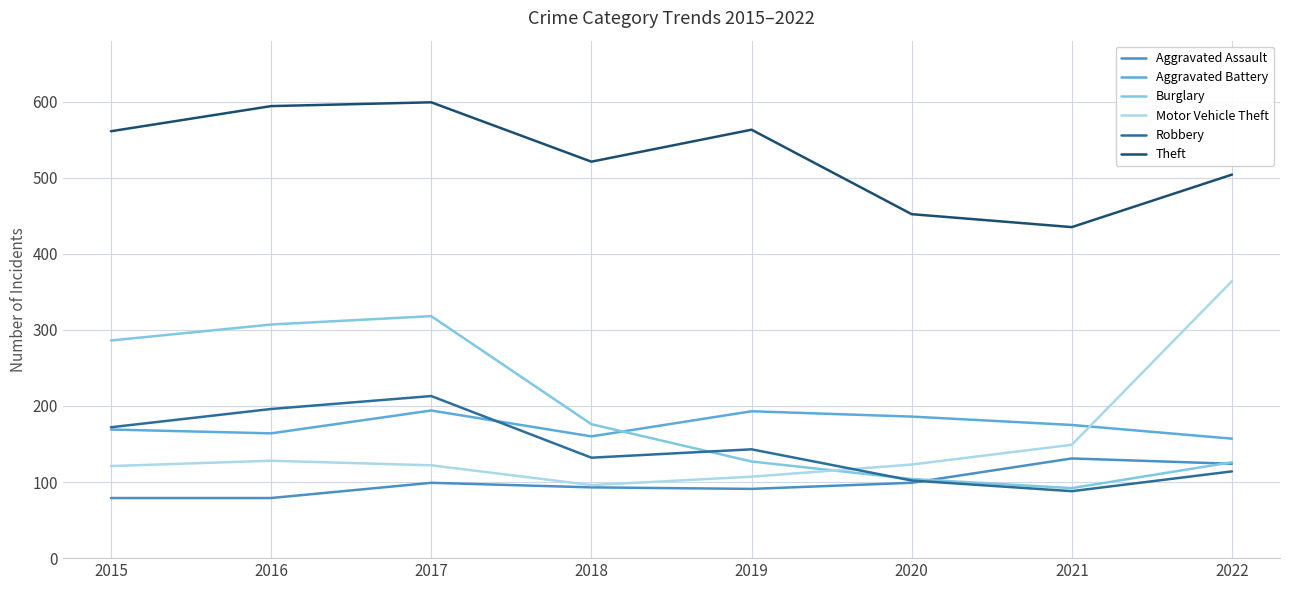

At how many categories does at least one series exceed 134?

8